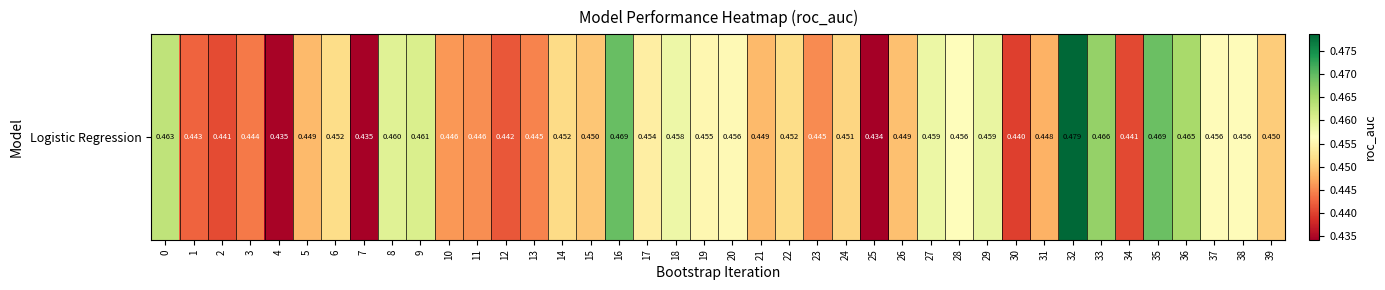

Reading left to right, what are all the values shown in this chart?

0=0.5	1=0.4	2=0.4	3=0.4	4=0.4	5=0.4	6=0.5	7=0.4	8=0.5	9=0.5	10=0.4	11=0.4	12=0.4	13=0.4	14=0.5	15=0.4	16=0.5	17=0.5	18=0.5	19=0.5	20=0.5	21=0.4	22=0.5	23=0.4	24=0.5	25=0.4	26=0.4	27=0.5	28=0.5	29=0.5	30=0.4	31=0.4	32=0.5	33=0.5	34=0.4	35=0.5	36=0.5	37=0.5	38=0.5	39=0.5